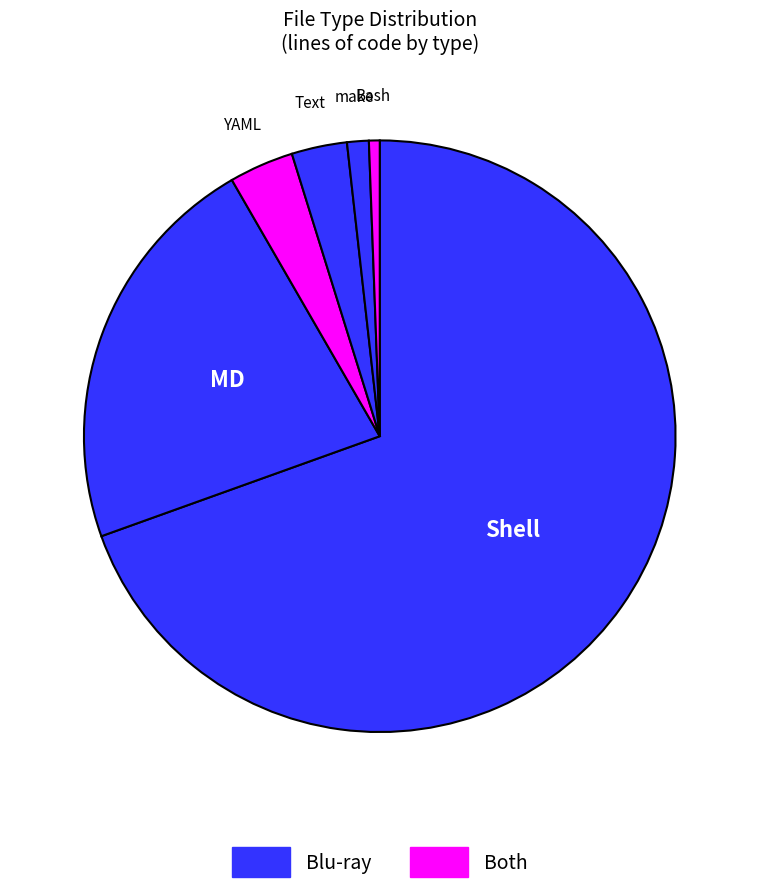

How many segments does this pie chart have?

6